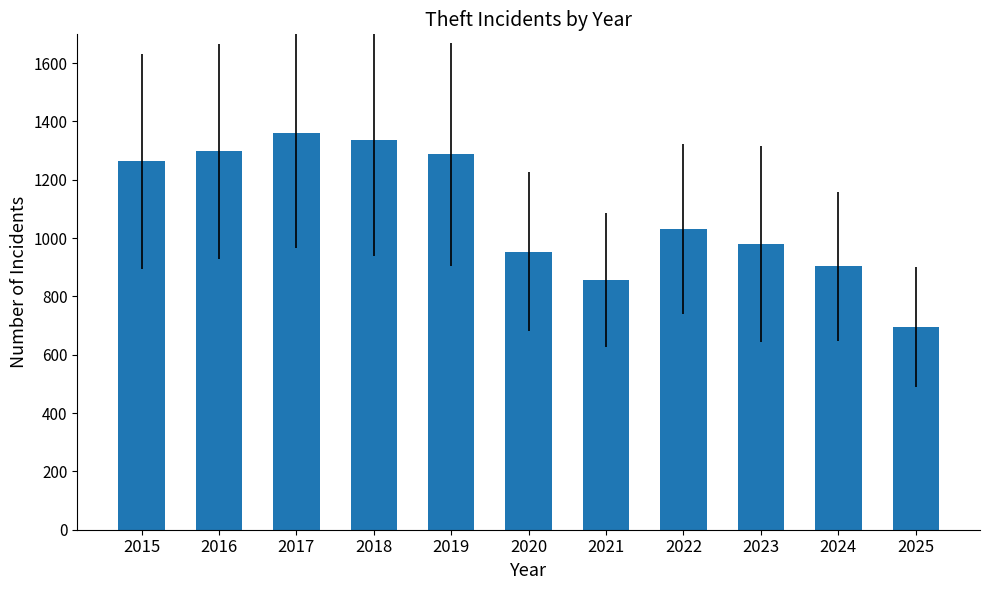

Is it true that the value at 2020 is 954?

True